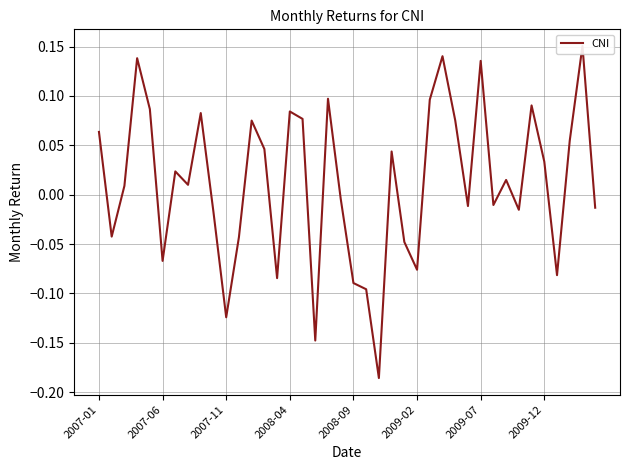

Does the chart have visible grid lines?

Yes